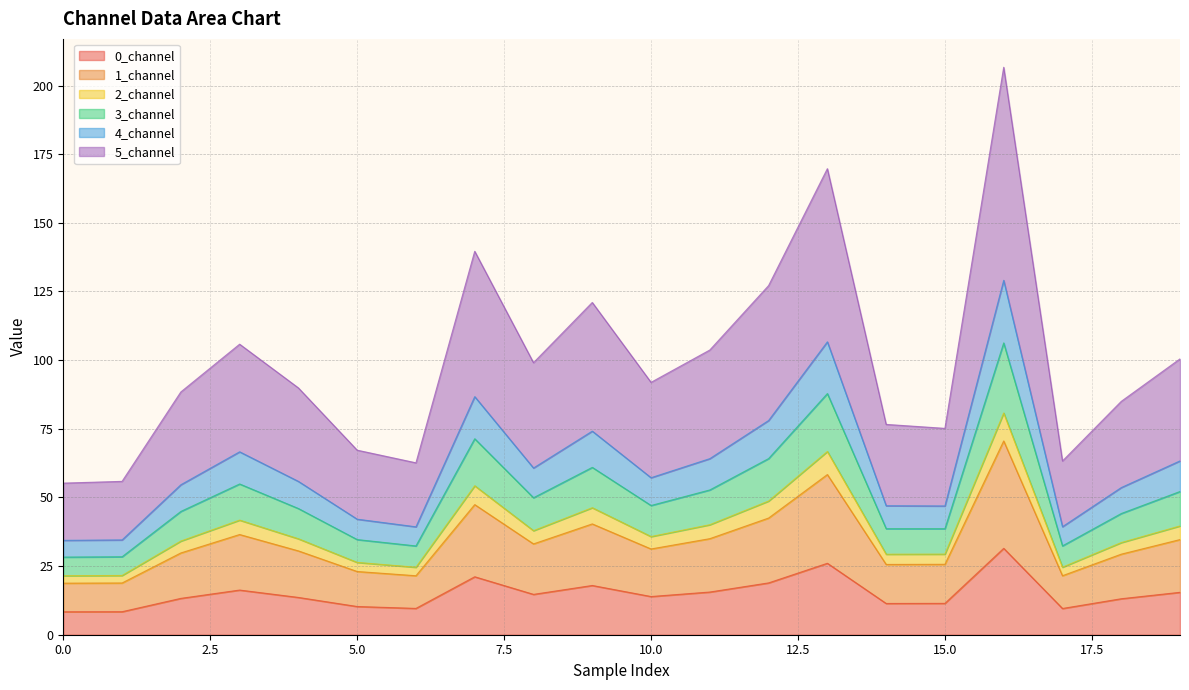

At which category does the chart reach its peak across all series?

16